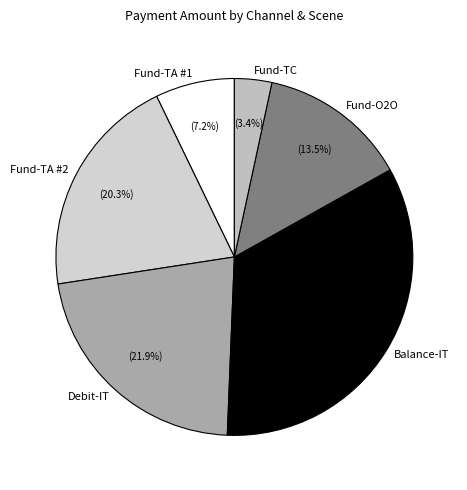

Is there any slice that represents more than half of the pie?

No